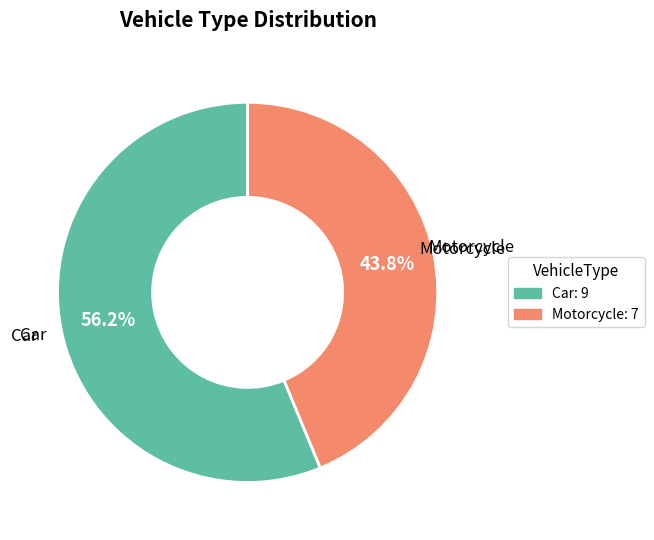

Do Car and Motorcycle together represent more than half of the pie?

Yes